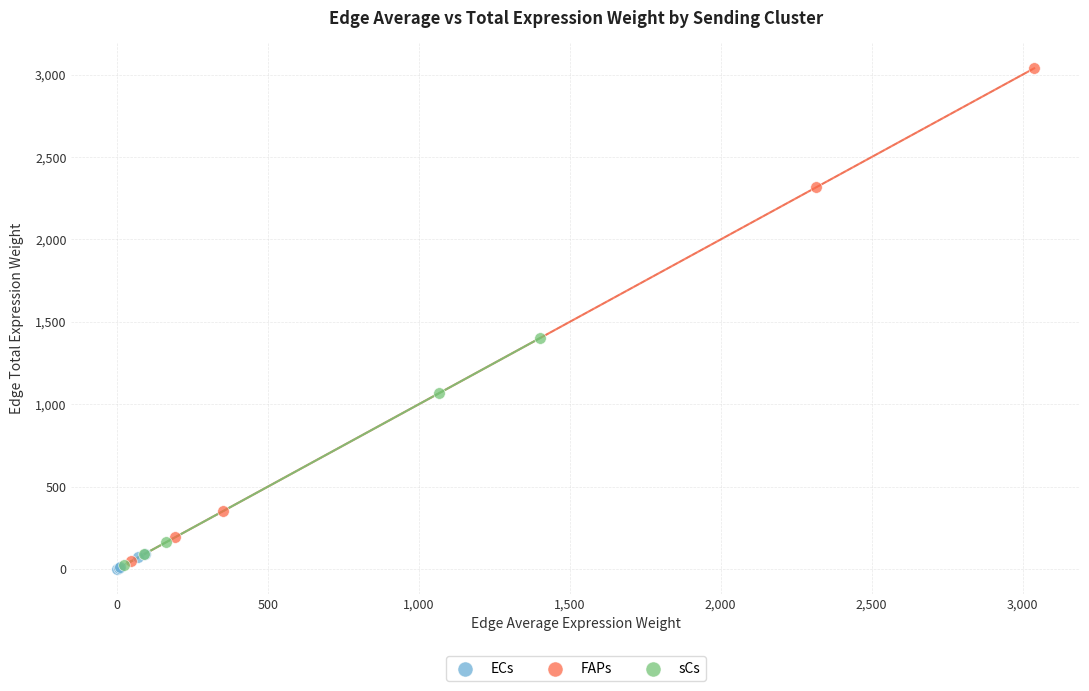

Which series contains the highest Y value?

FAPs